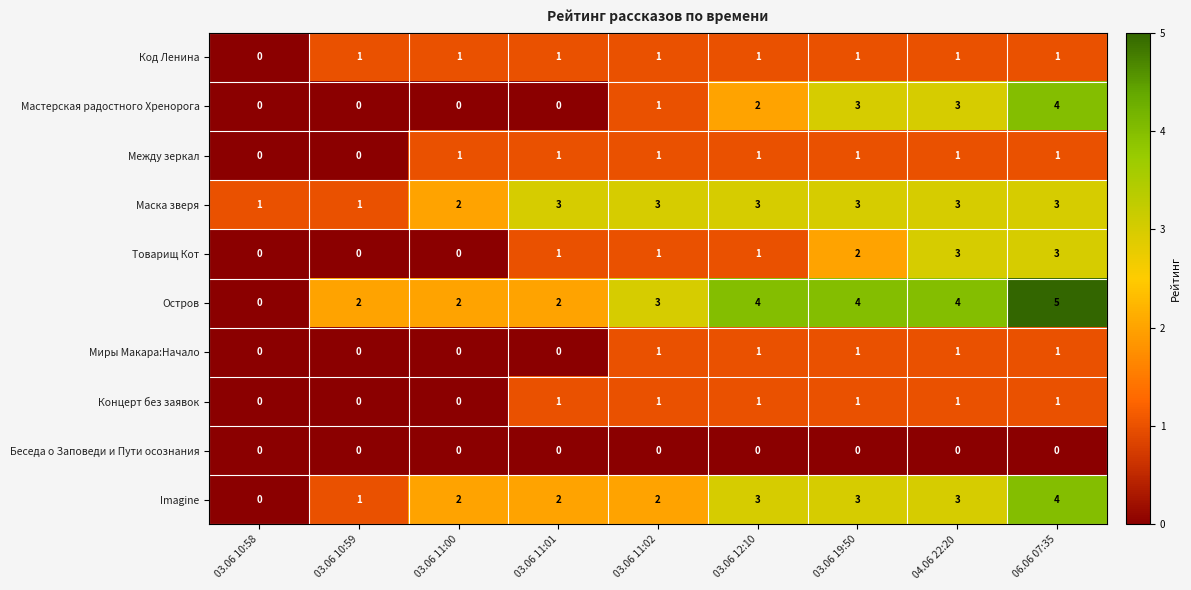

Is it true that Код Ленина equals 1 at 03.06 11:02?

True